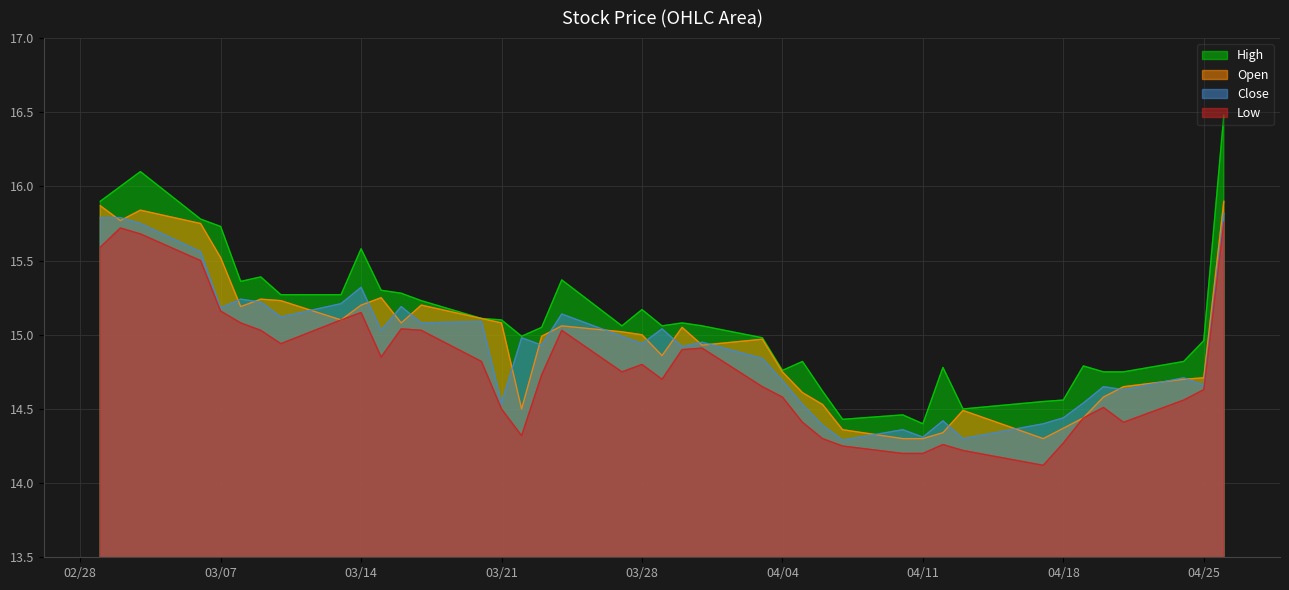

What is the maximum value for High?

16.5